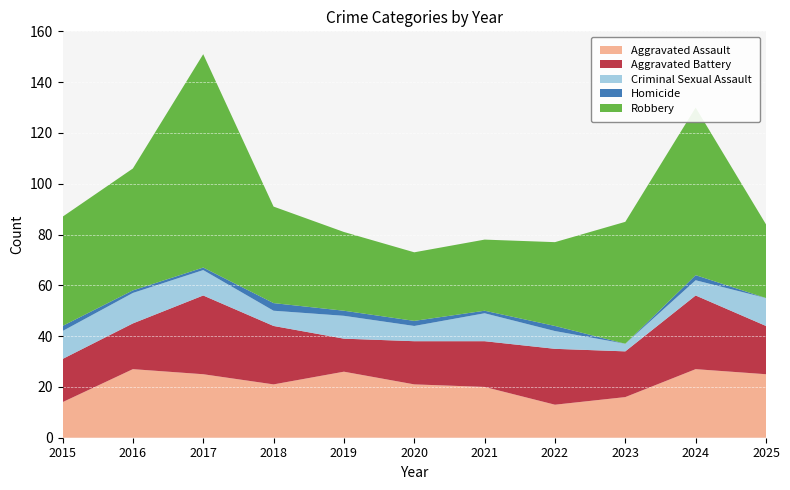

Reading left to right, transcribe all the data shown in this chart.

Aggravated Assault: 14	27	25	21	26	21	20	13	16	27	25
Aggravated Battery: 17	18	31	23	13	17	18	22	18	29	19
Criminal Sexual Assault: 11	12	10	6	9	6	11	7	3	6	11
Homicide: 2	1	1	3	2	2	1	2	0	2	0
Robbery: 43	48	84	38	31	27	28	33	48	66	29